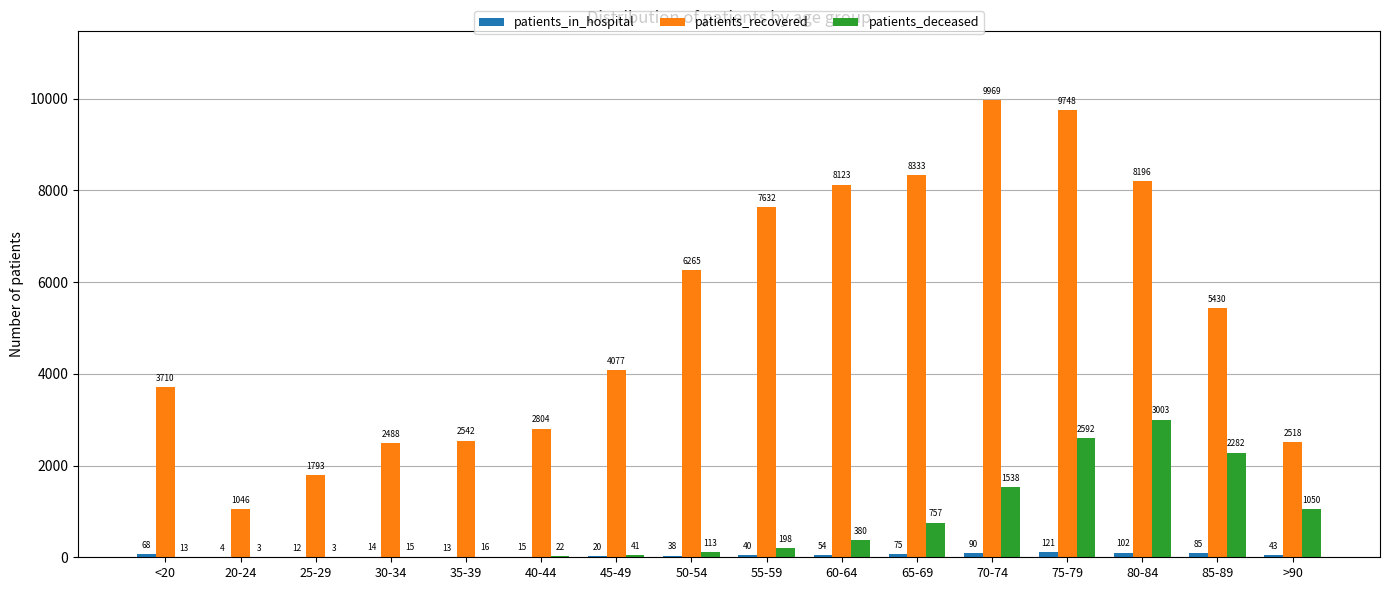

What is the maximum value shown in the chart?

9969